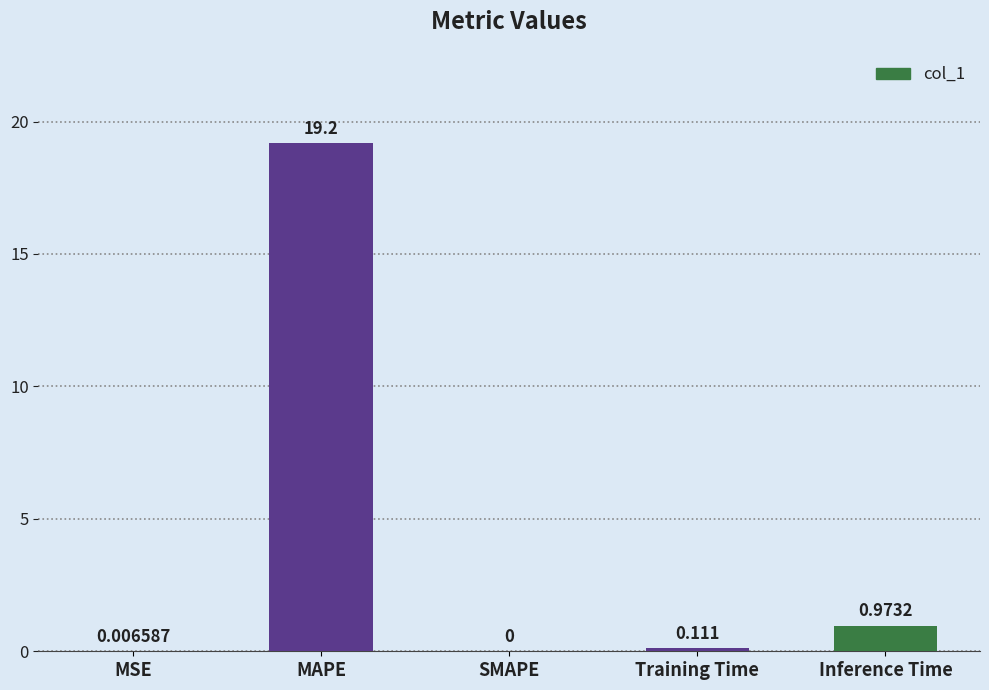

The chart shows a value of 0.0 at MSE. True or false?

True